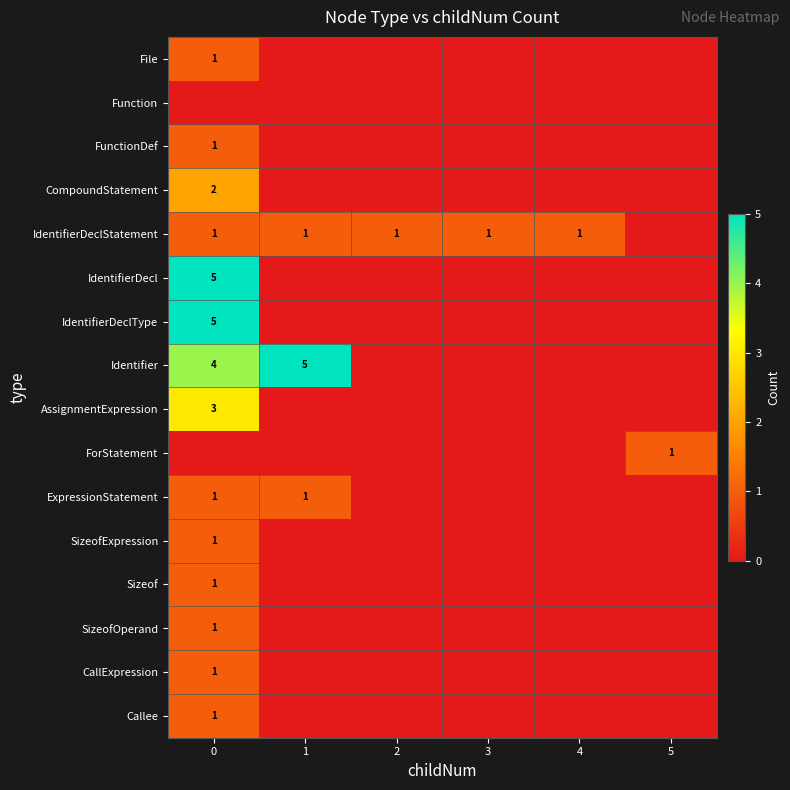

How many distinct data groups are displayed?

16